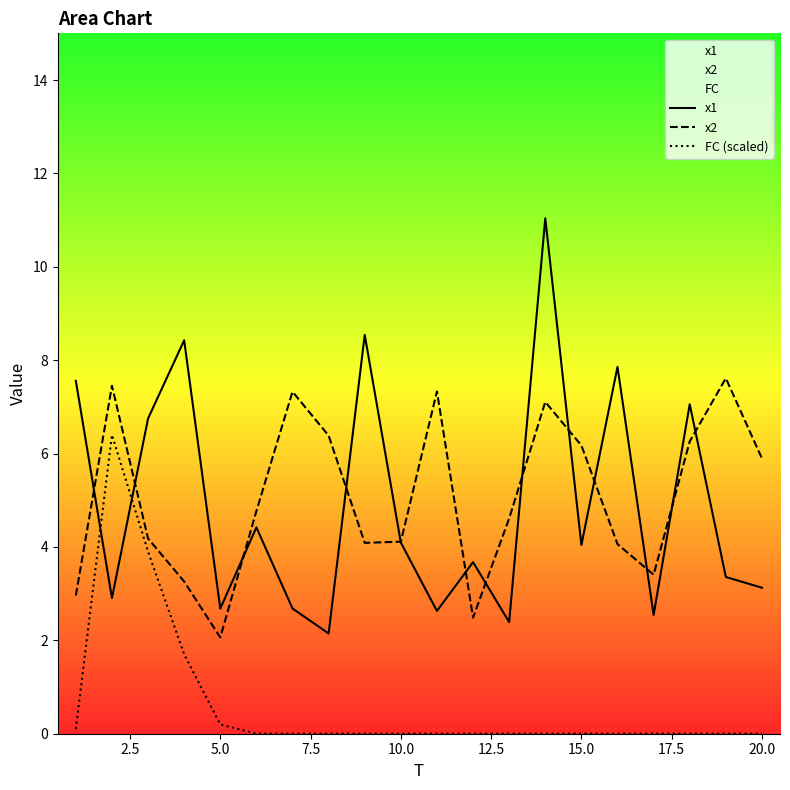

List the series in order of their peak value, lowest first.

FC (scaled), x2, x1